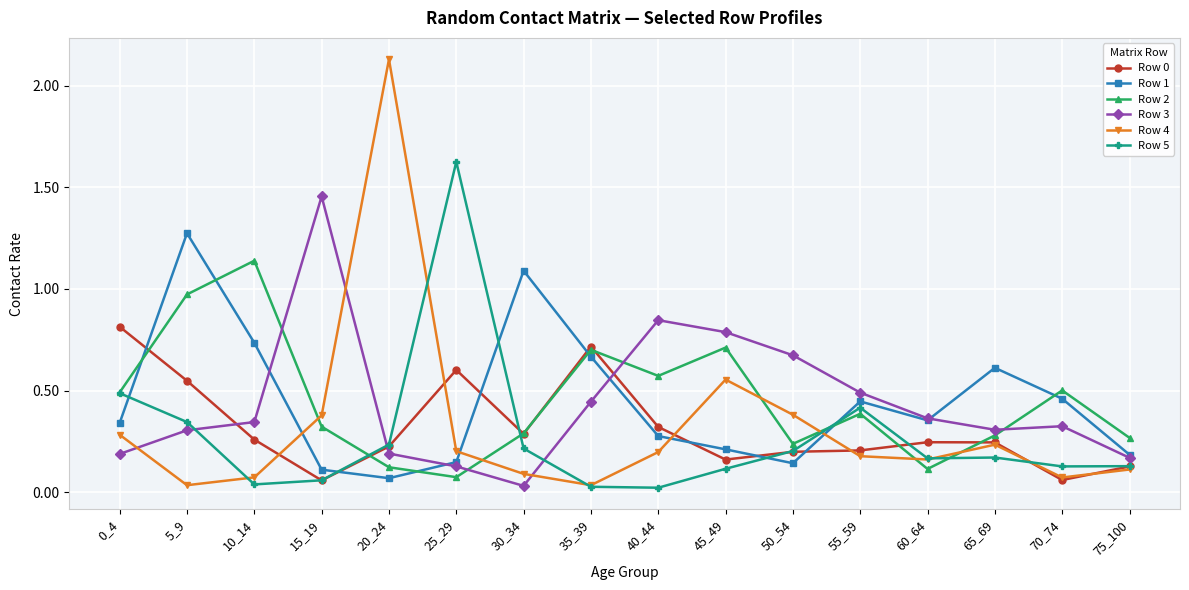

True or false: Row 3 has more than 1 points higher than both neighbors.

True